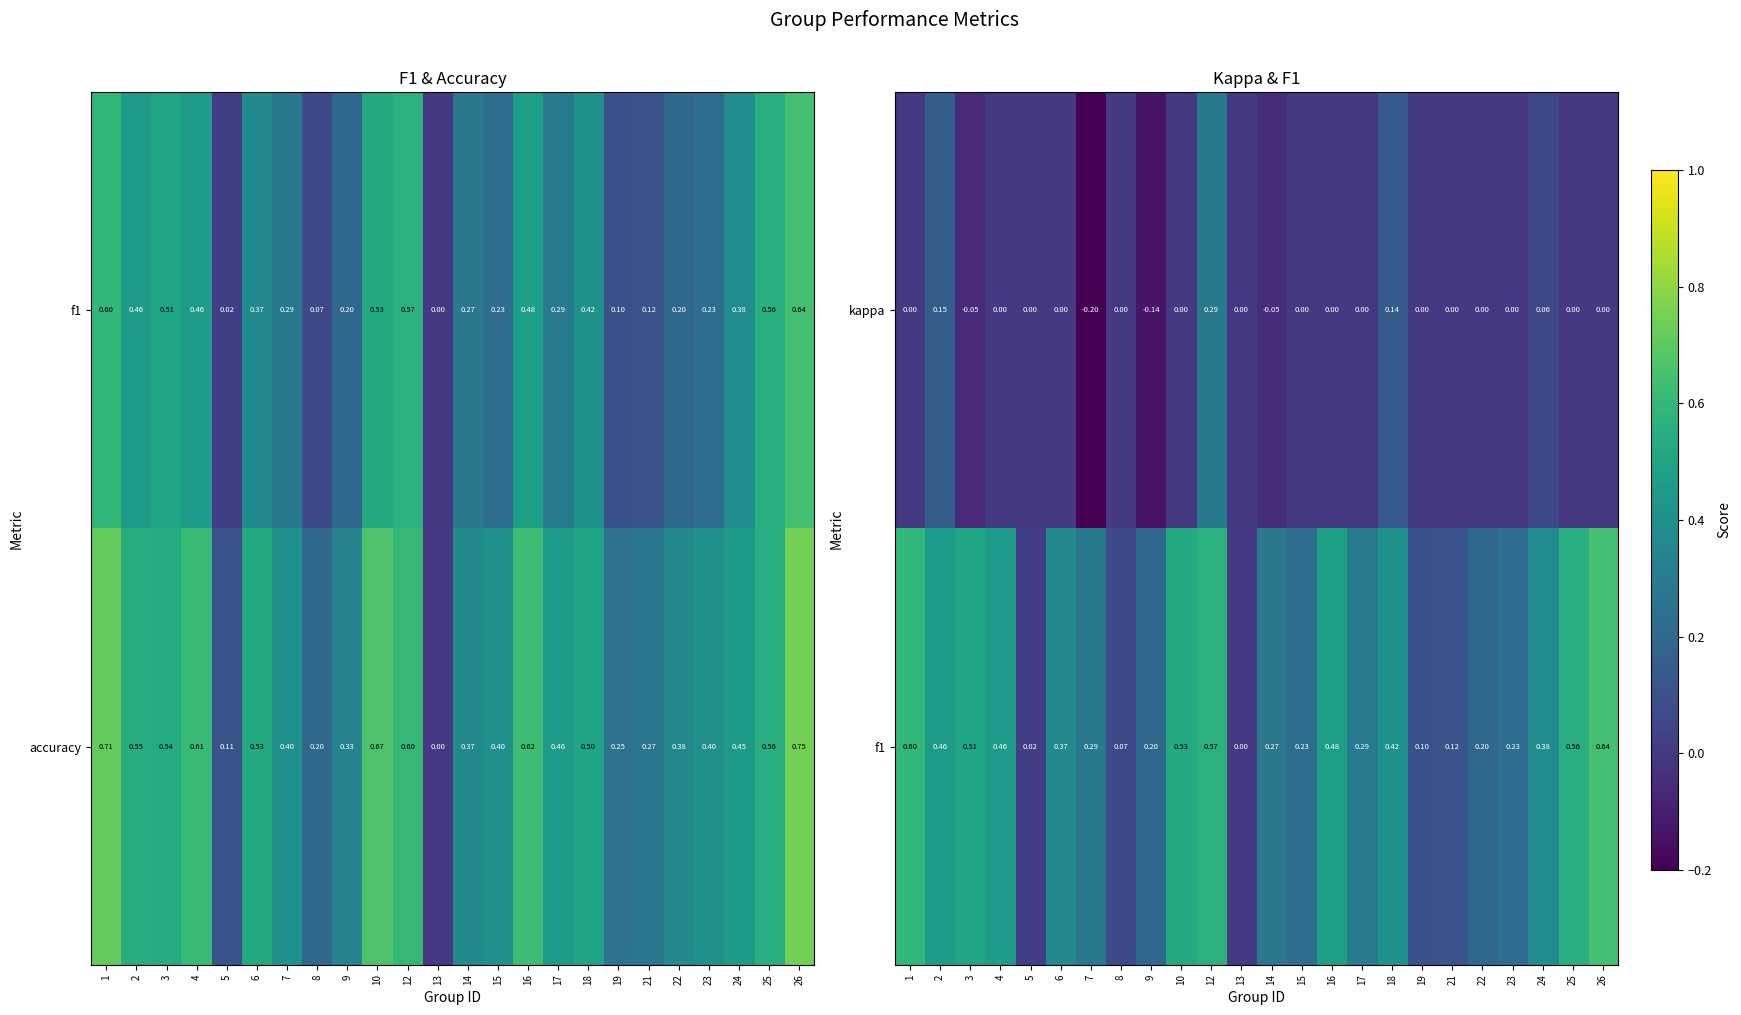

Which label corresponds to the largest value in the chart?

26